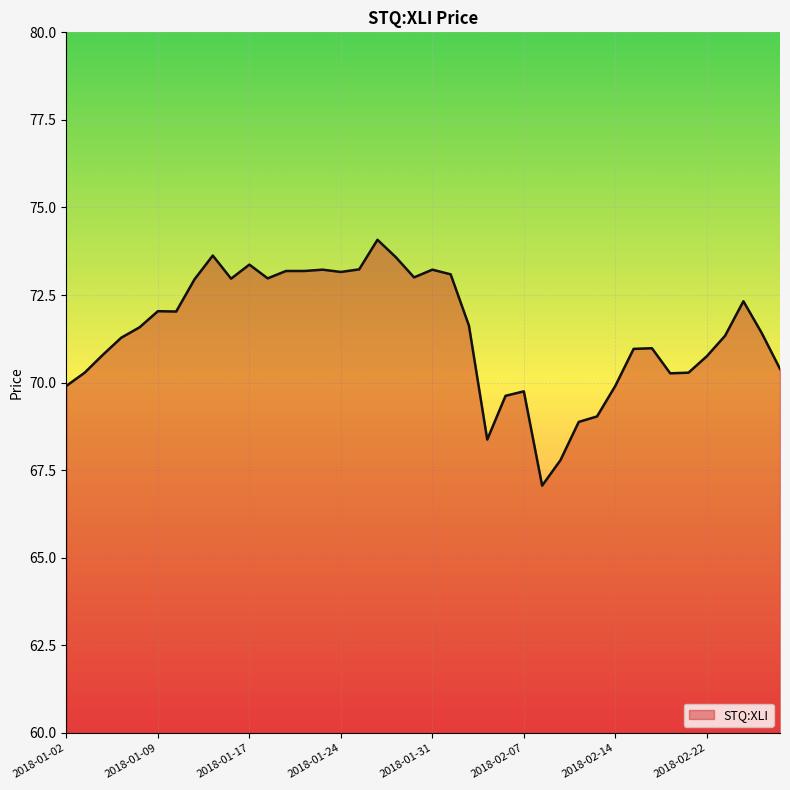

What is the difference between the maximum and minimum values?

7.0